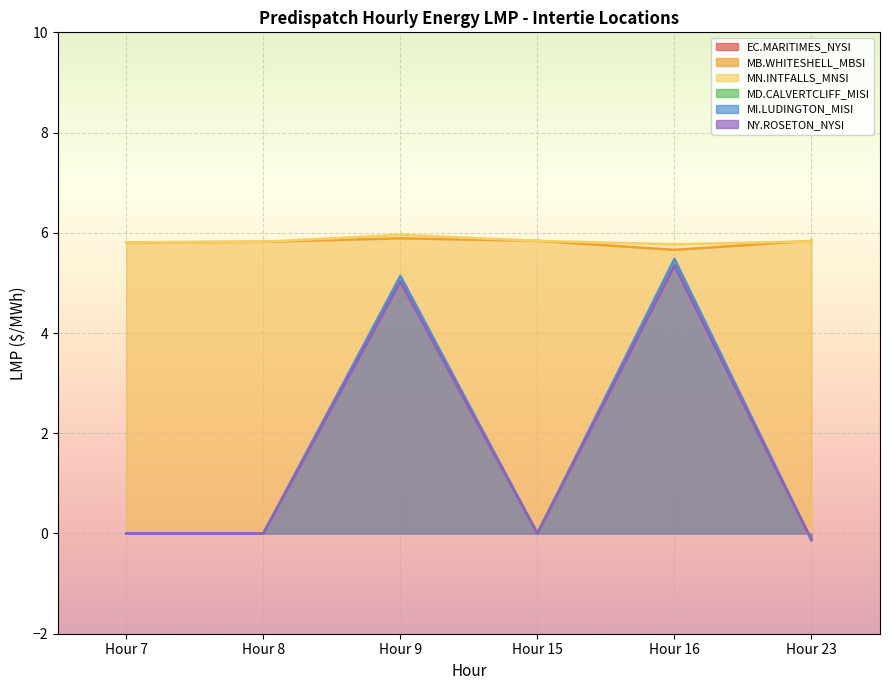

True or false: MI.LUDINGTON_MISI has a value of 7.1 at Hour 9.

False